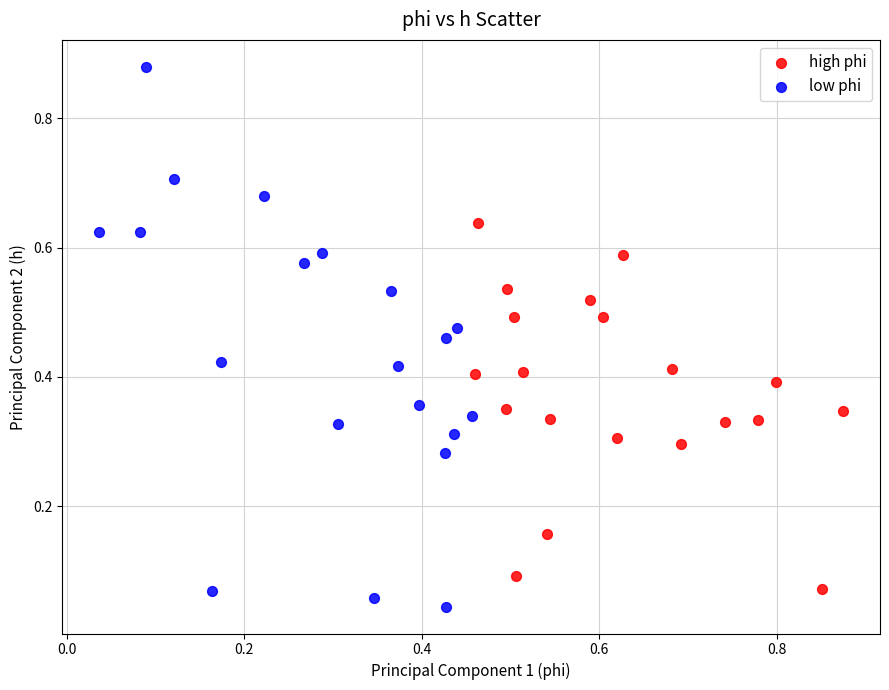

Which series has the largest Y range (max minus min)?

low phi